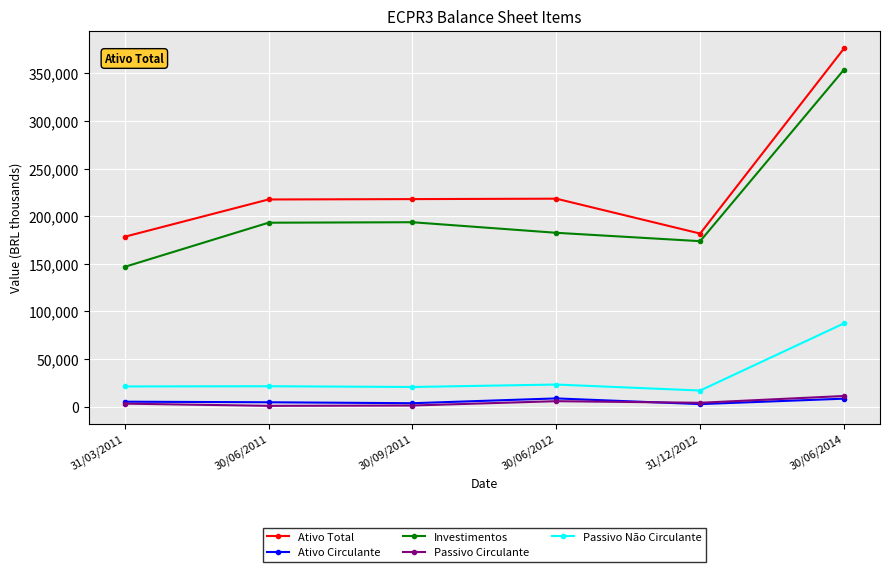

Which series has the widest spread of values?

Investimentos